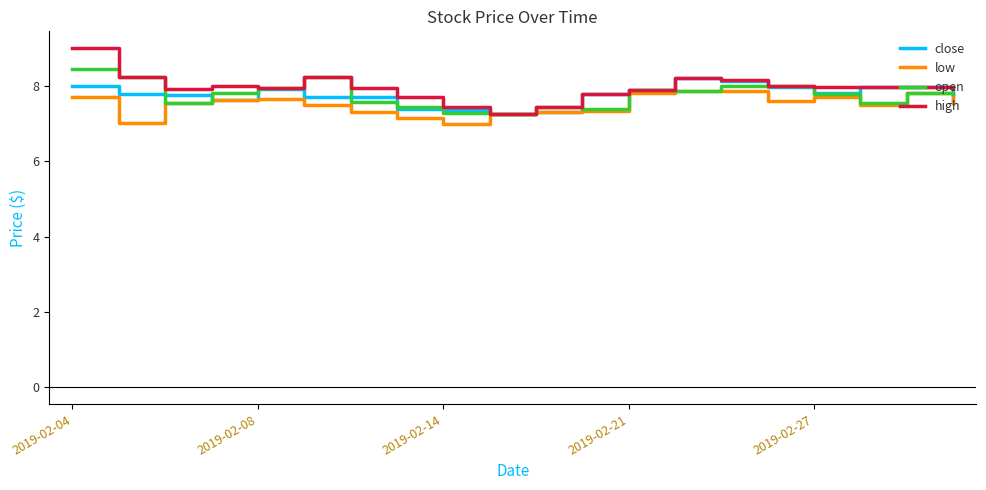

What is the highest value of the open series?

8.4